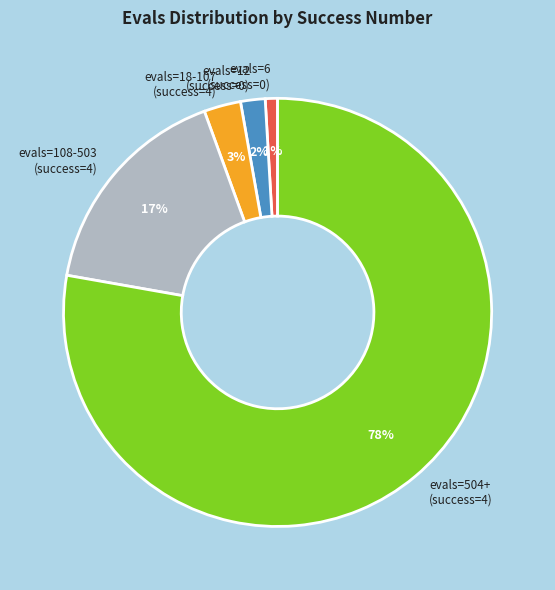

Is it true that evals=18-107 (success=4) is 3% of the pie?

True